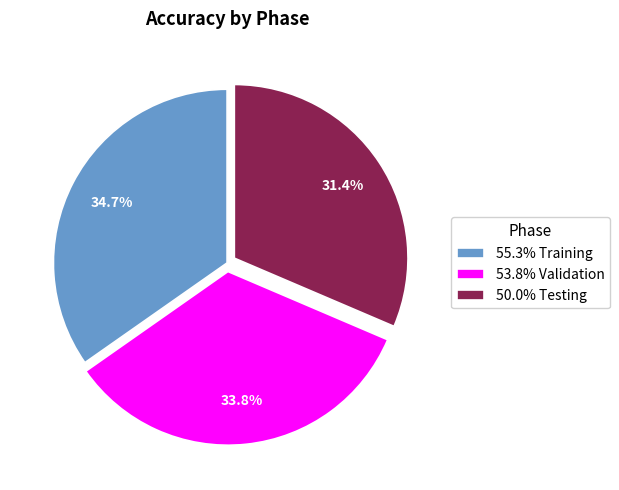

Rank the categories by value from highest to lowest.

55.3% Training, 53.8% Validation, 50.0% Testing